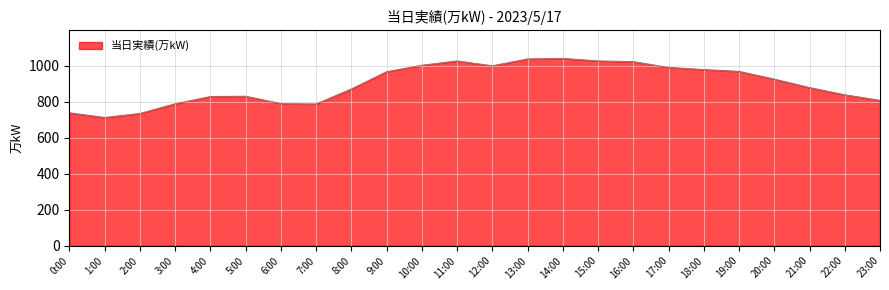

What is the minimum value shown in the chart?

712